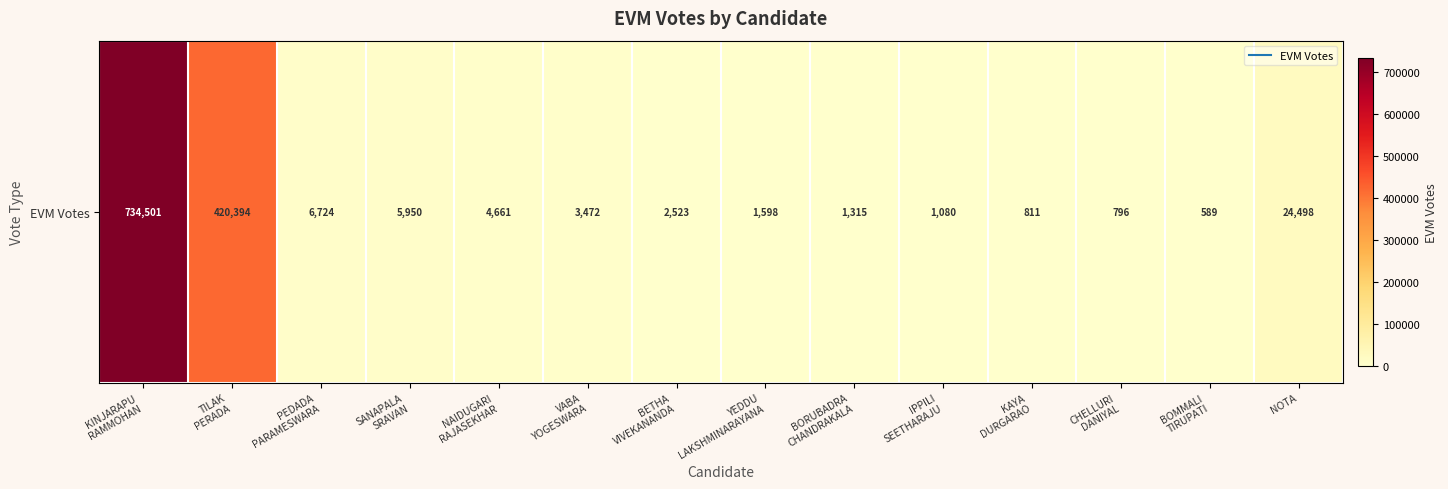

True or false: the data shows 1991 at BORUBADRA
CHANDRAKALA.

False